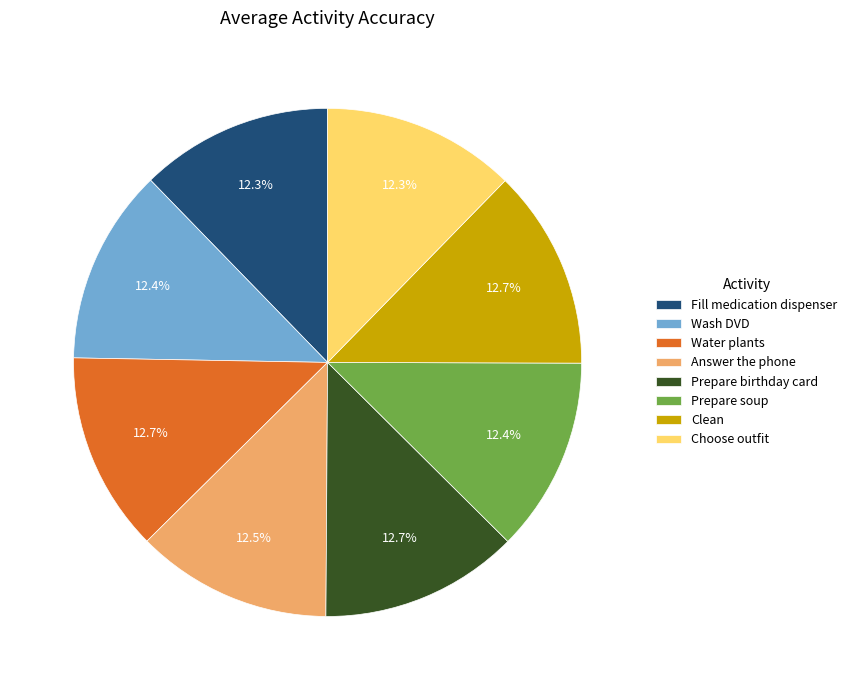

True or false: Answer the phone accounts for 2% of the total.

False